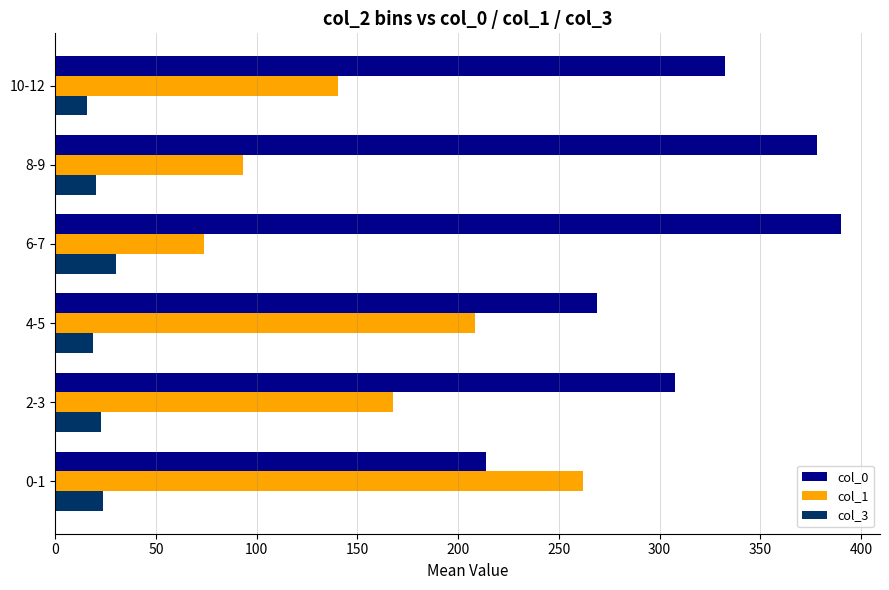

At which label does col_3 reach its peak?

6-7